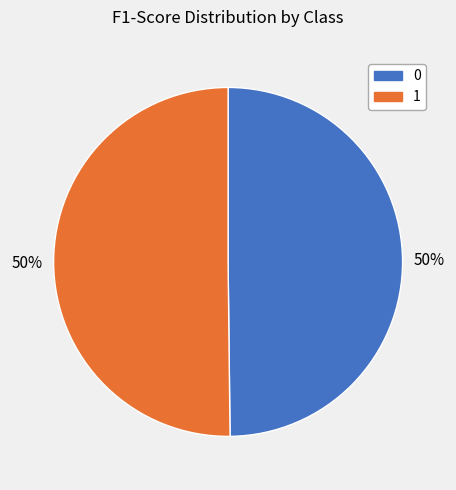

To the nearest percent, what is the average slice percentage?

50%